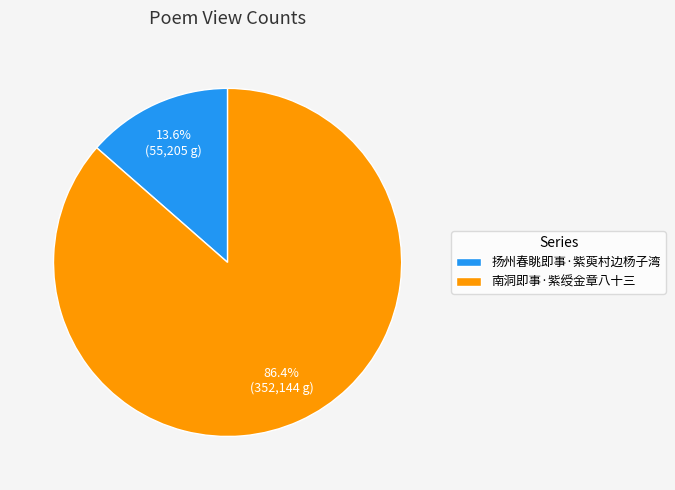

Rank the categories by value from highest to lowest.

南洞即事·紫绶金章八十三, 扬州春眺即事·紫萸村边杨子湾